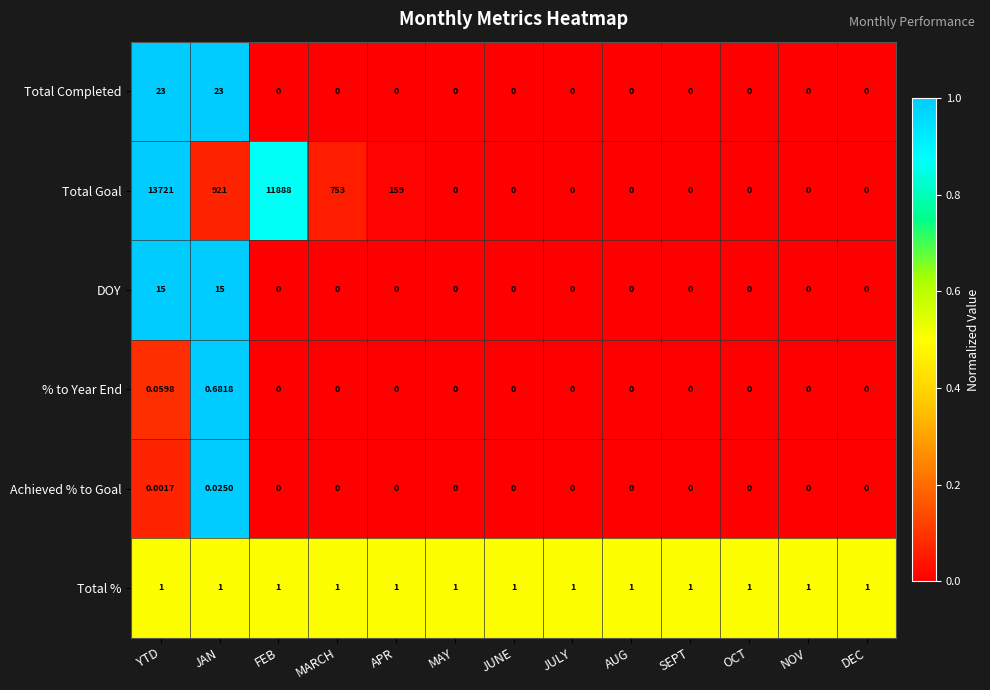

Which series has the largest range (max minus min)?

Total Goal